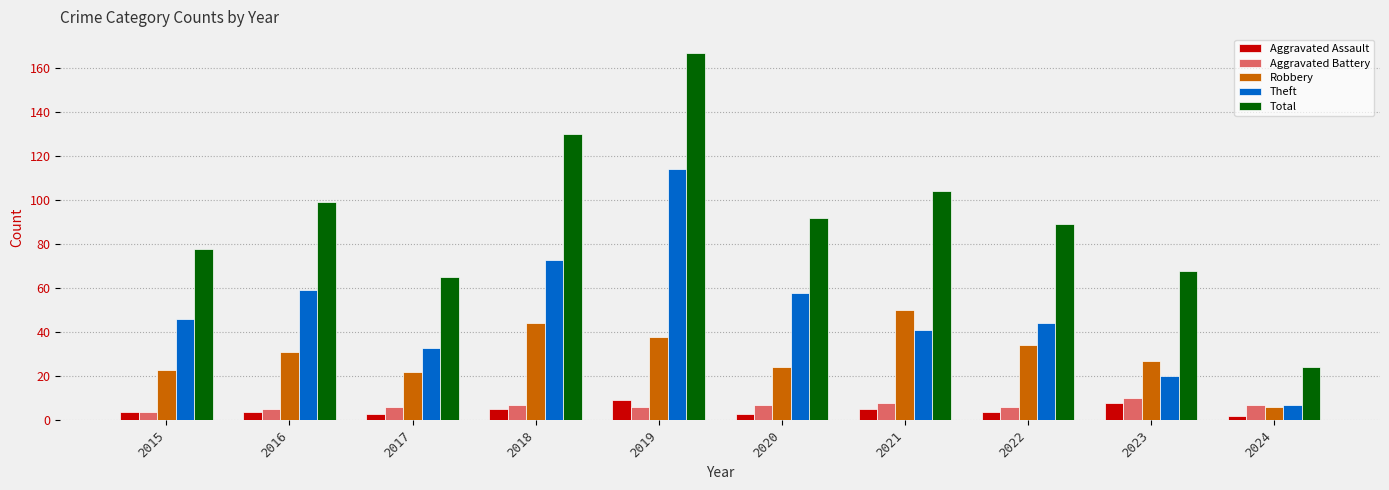

Reading left to right, what are all the values shown in this chart?

Aggravated Assault: 2015=4	2016=4	2017=3	2018=5	2019=9	2020=3	2021=5	2022=4	2023=8	2024=2
Aggravated Battery: 2015=4	2016=5	2017=6	2018=7	2019=6	2020=7	2021=8	2022=6	2023=10	2024=7
Robbery: 2015=23	2016=31	2017=22	2018=44	2019=38	2020=24	2021=50	2022=34	2023=27	2024=6
Theft: 2015=46	2016=59	2017=33	2018=73	2019=114	2020=58	2021=41	2022=44	2023=20	2024=7
Total: 2015=78	2016=99	2017=65	2018=130	2019=167	2020=92	2021=104	2022=89	2023=68	2024=24